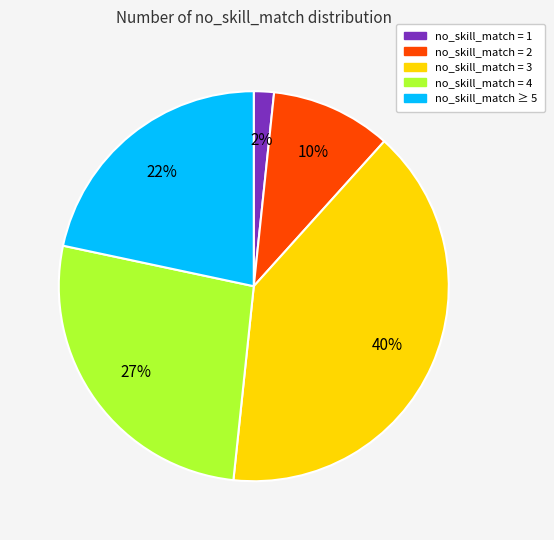

How many slices are in this pie chart?

5